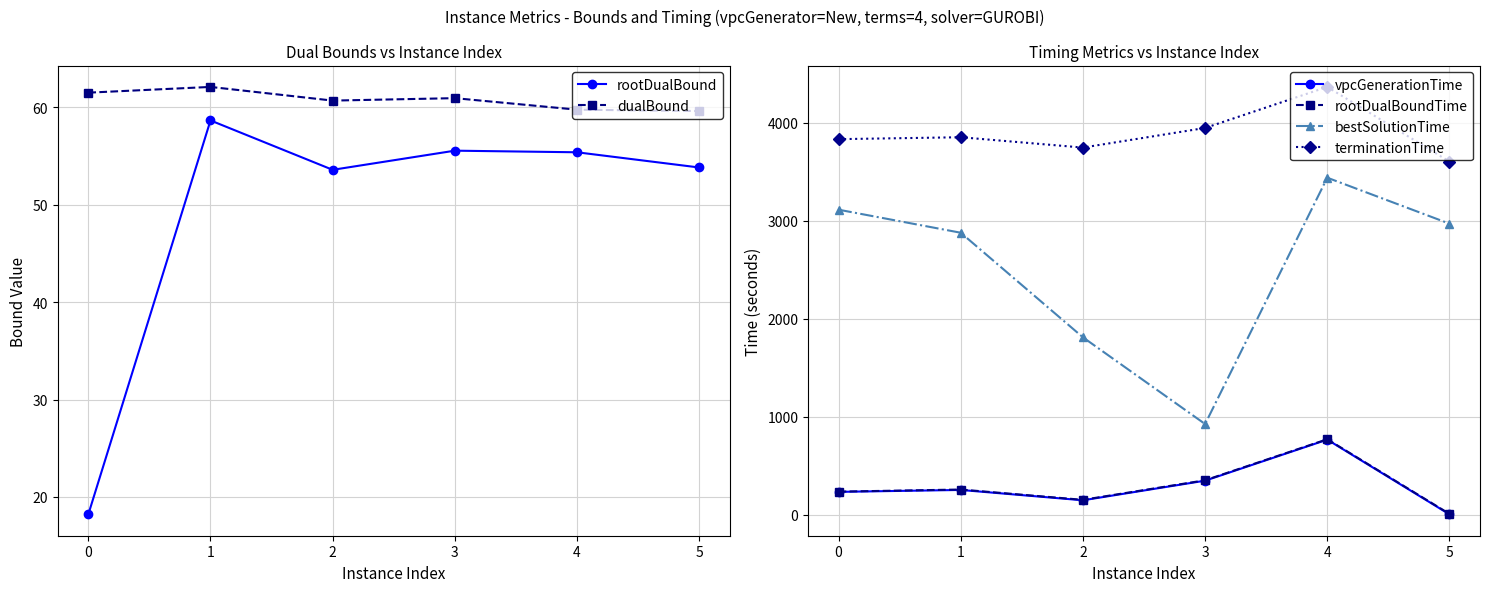

Is it true that vpcGenerationTime equals 232.1 at 0?

True